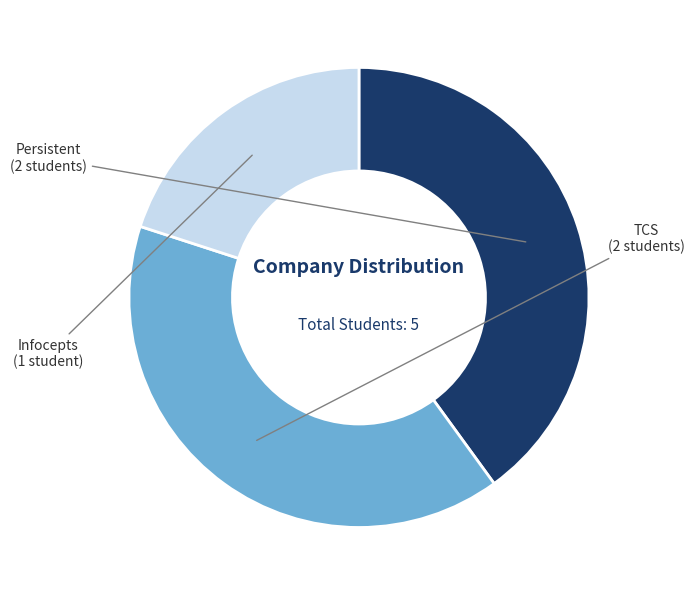

How many slices are in this pie chart?

3